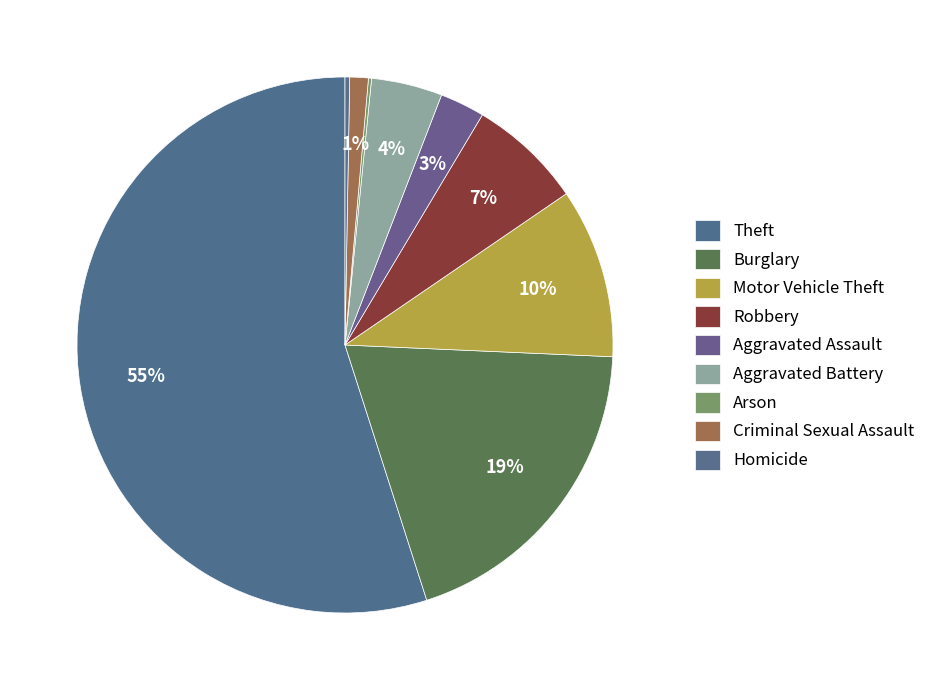

Count the number of slices in the pie.

9